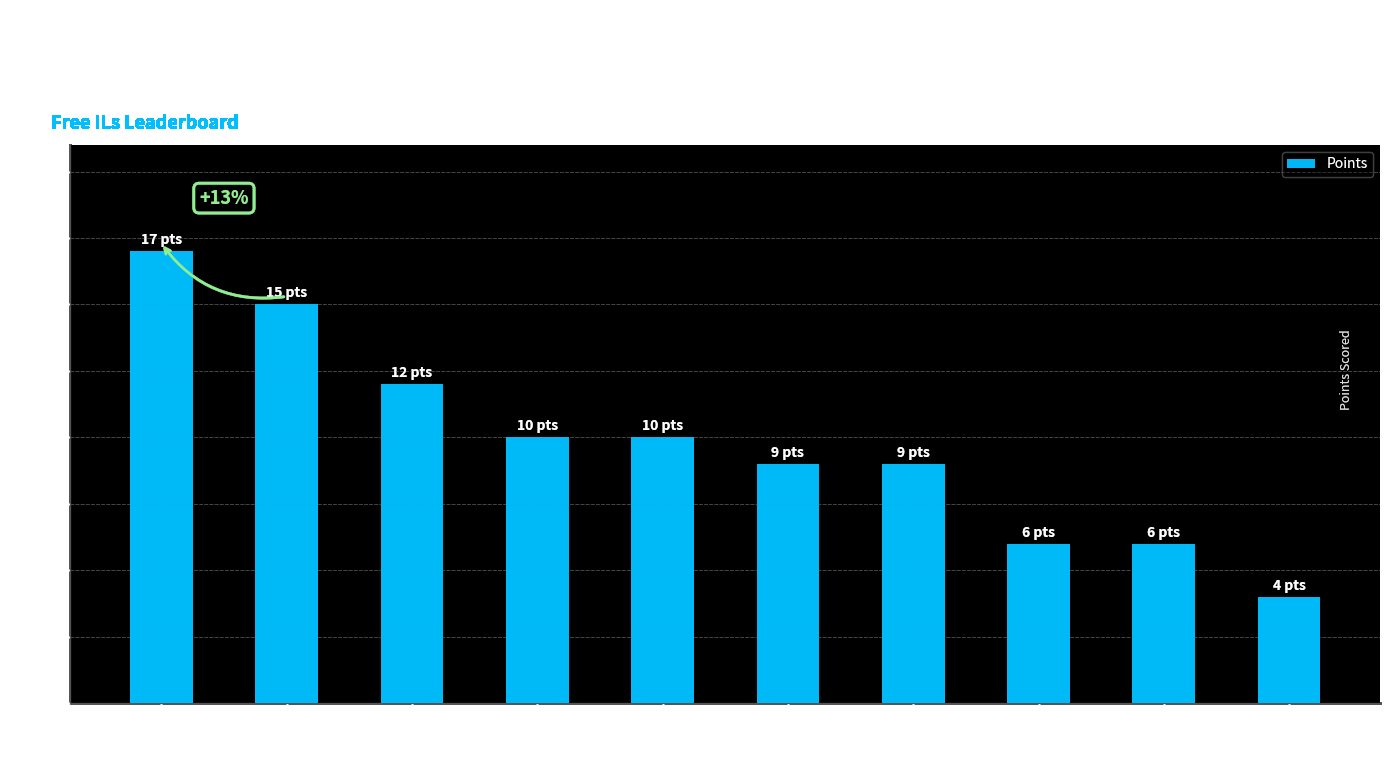

Count the values in the range 6 to 12.

7